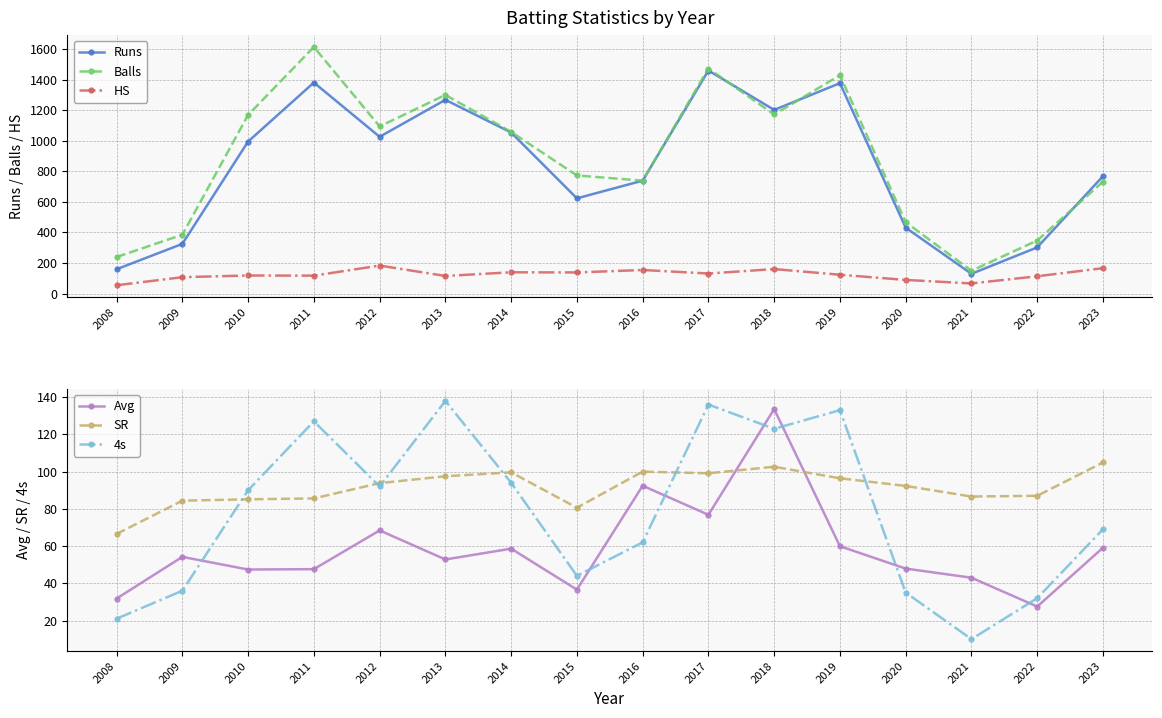

How many values in the Runs series are below 995?

8